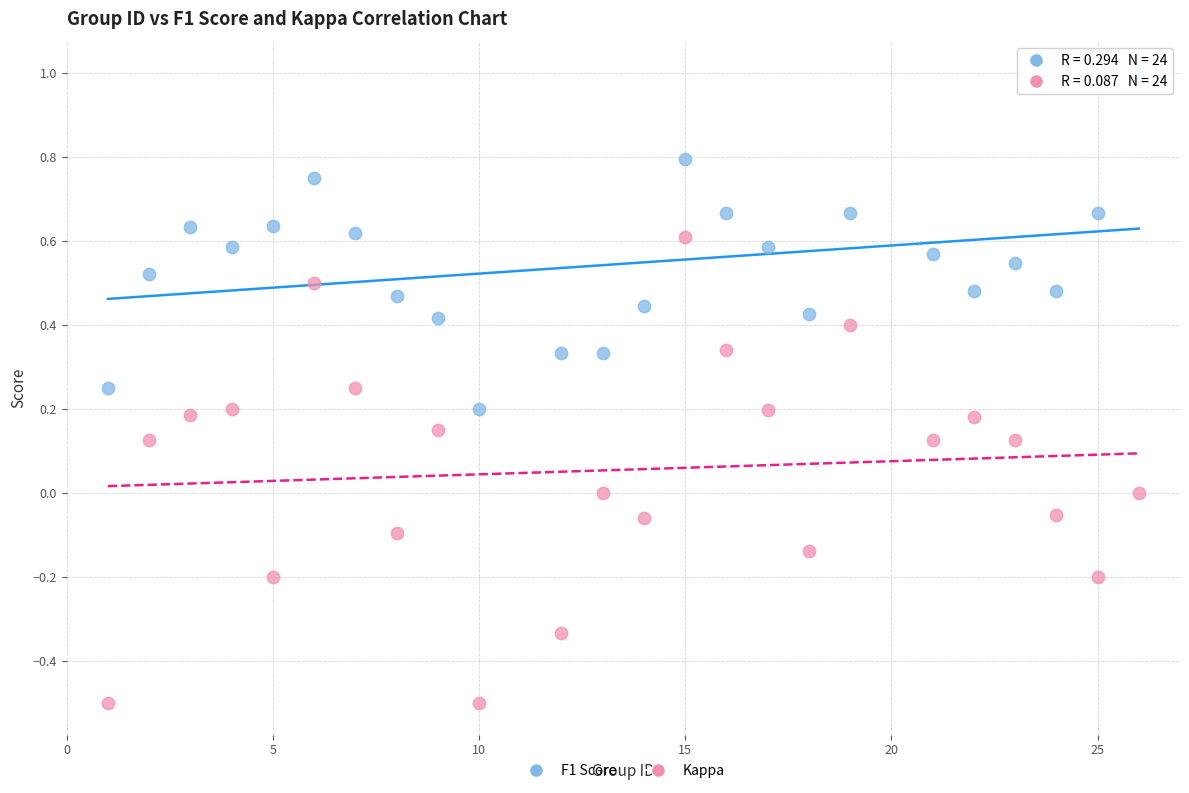

What are all the series names shown in the legend?

F1 Score, Kappa